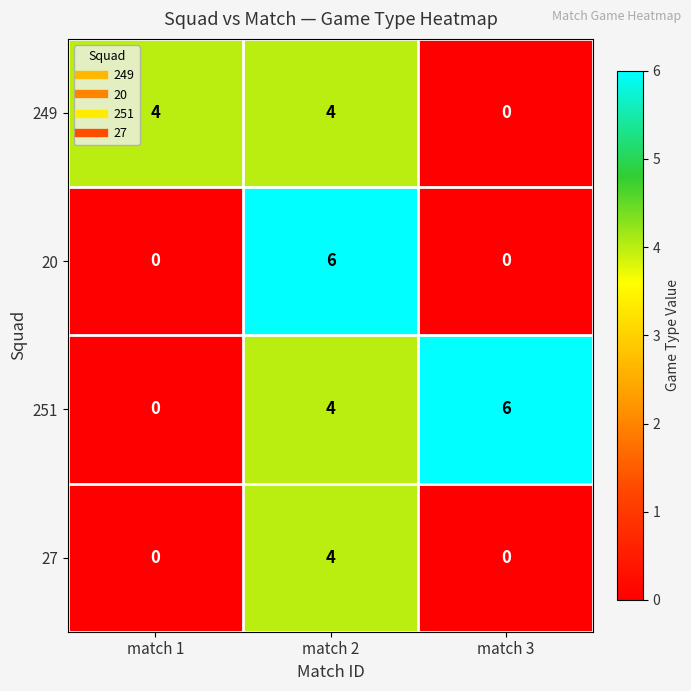

List the series in order of their overall mean, lowest first.

27, 20, 249, 251